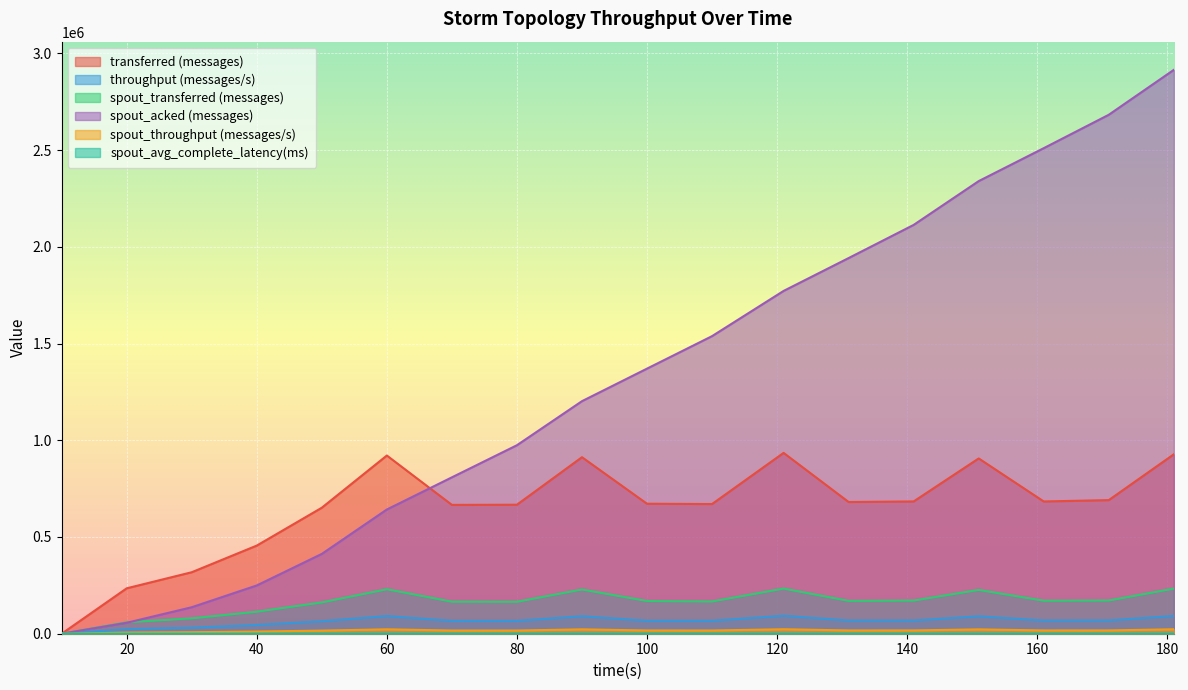

Which has a higher value, 131 or 60?

60